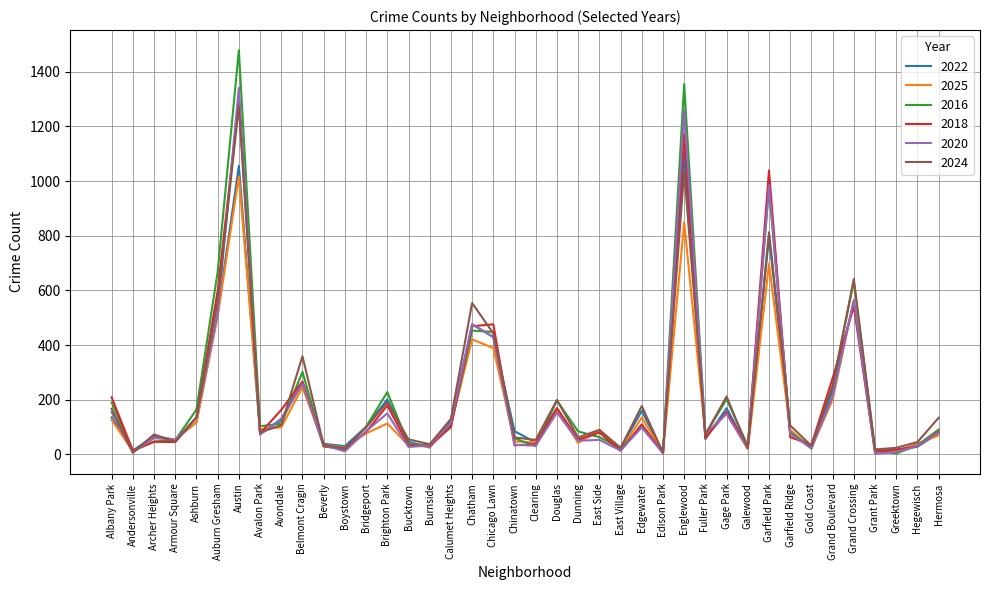

What position from the right is Grant Park?

4